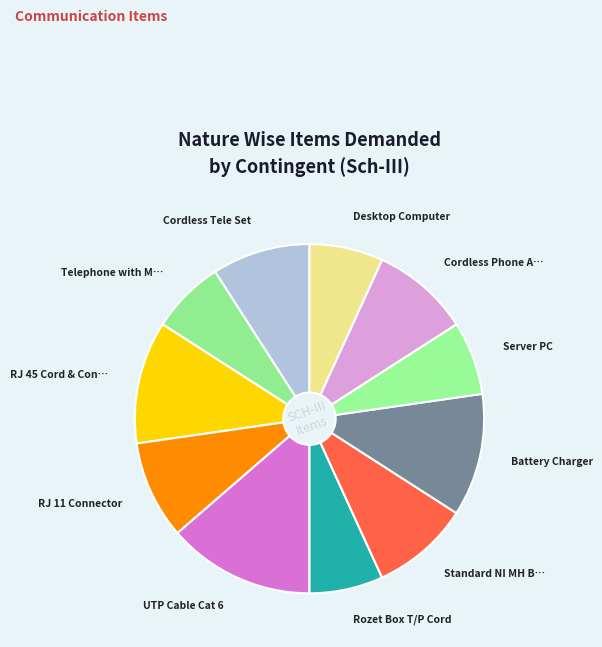

Which category has the biggest portion of the pie?

UTP Cable Cat 6